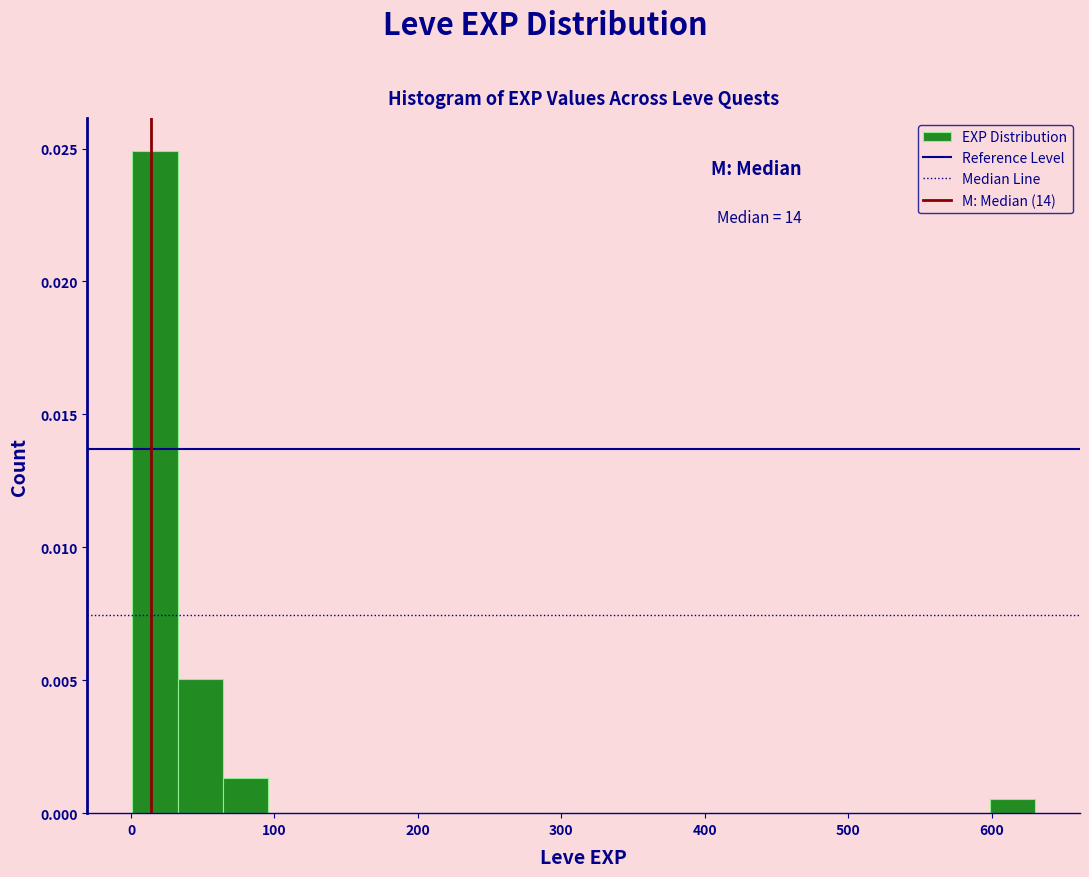

Around what value on the x-axis is the tallest bar? Give the approximate position of its centre, as read against the axis.

20